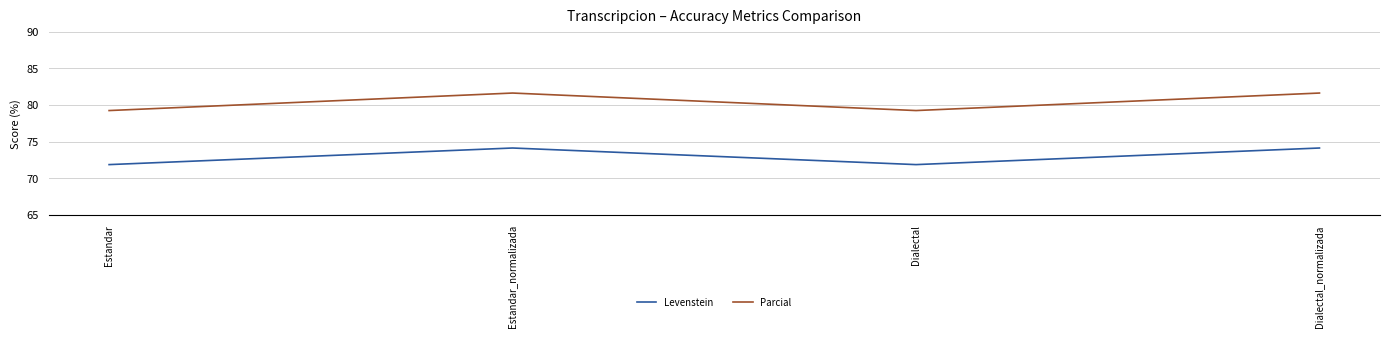

Is it true that Parcial equals 130.1 at Estandar_normalizada?

False